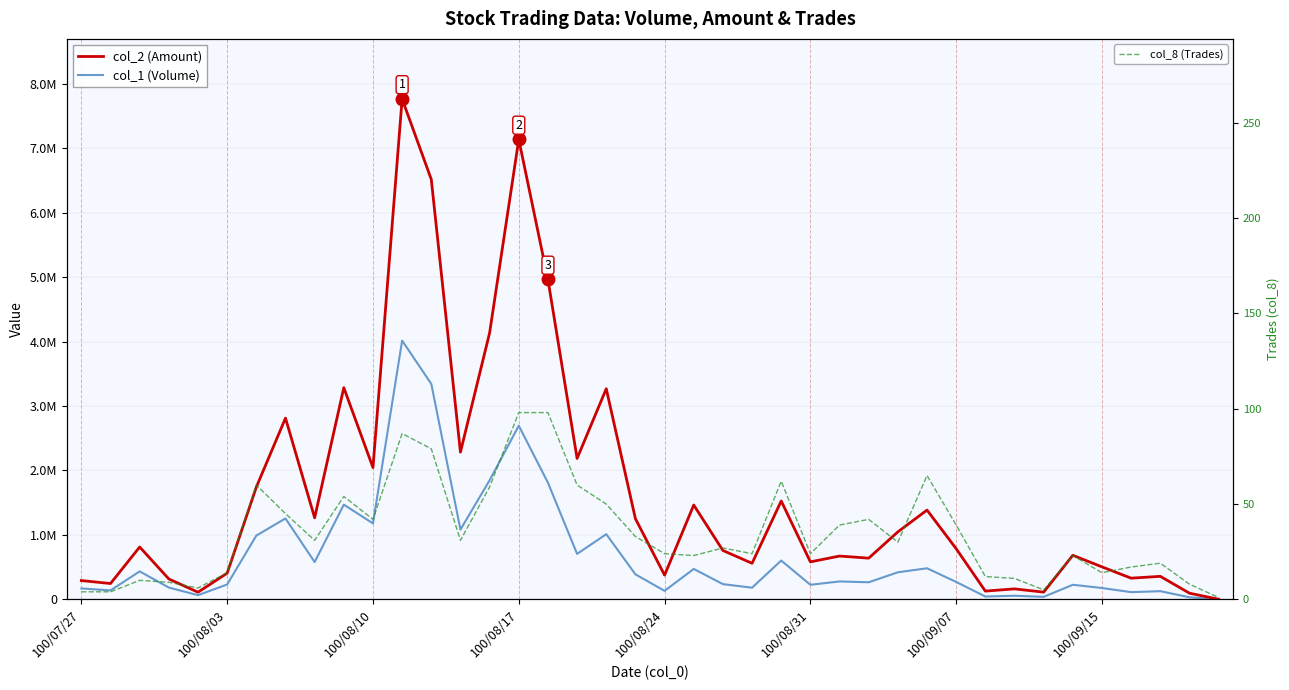

True or false: col_8 (Trades) and col_2 (Amount) cross at least once.

False